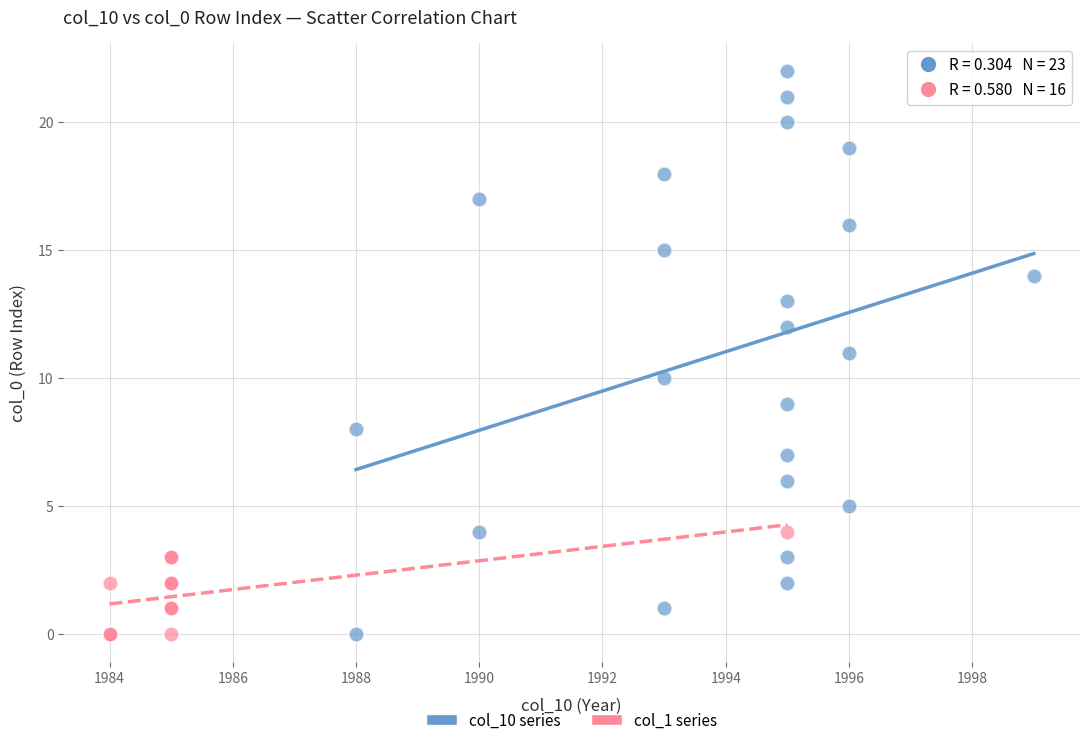

Which series contains the highest Y value?

col_10 series